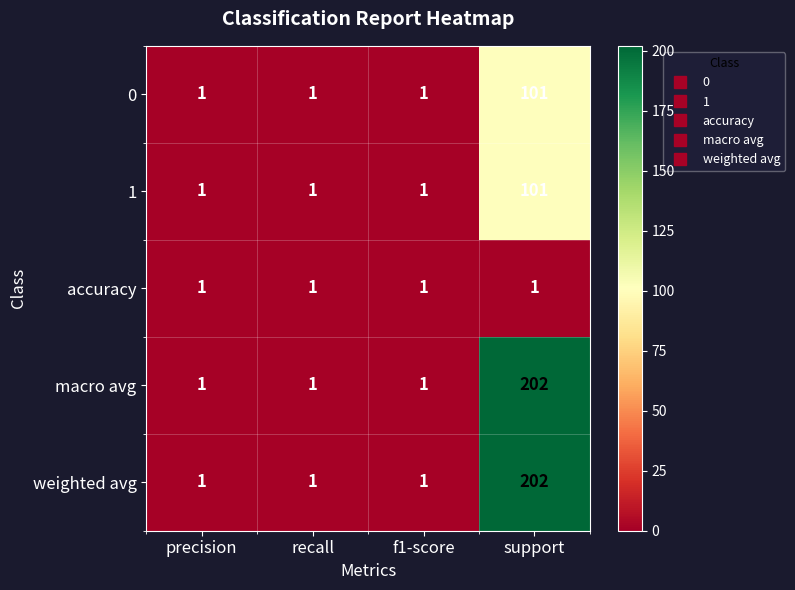

Reading left to right, transcribe all the data shown in this chart.

0: 1	1	1	101
1: 1	1	1	101
accuracy: 1	1	1	1
macro avg: 1	1	1	202
weighted avg: 1	1	1	202